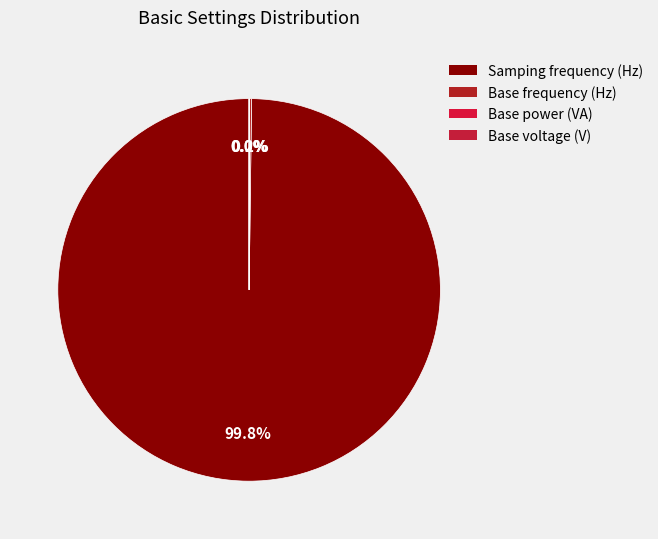

Is Samping frequency (Hz) the majority of the pie?

Yes